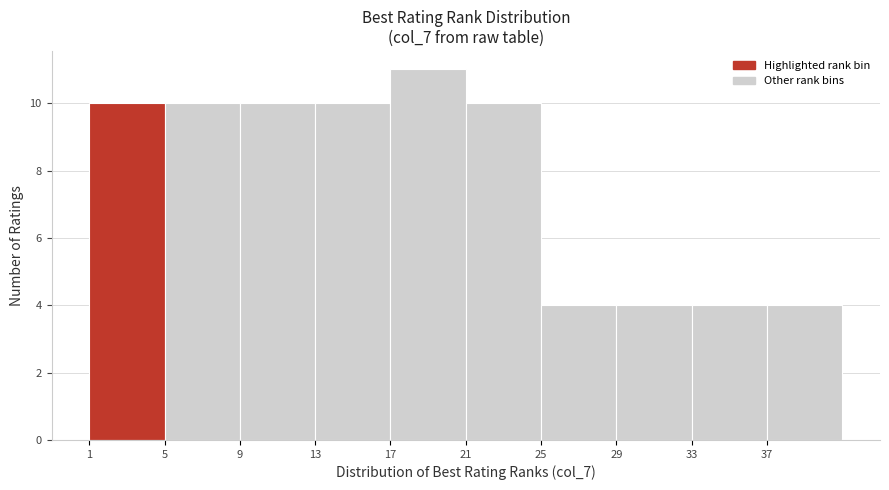

Reading left to right, transcribe this chart: for each bar, give the range it covers on the x-axis and its height. The values are not printed on the chart, so give them approximately, as read against the axis.

1 to 5: 10
5 to 9: 10
9 to 13: 10
13 to 17: 10
17 to 21: 11
21 to 25: 10
25 to 29: 4
29 to 33: 4
33 to 37: 4
37 to 41: 4